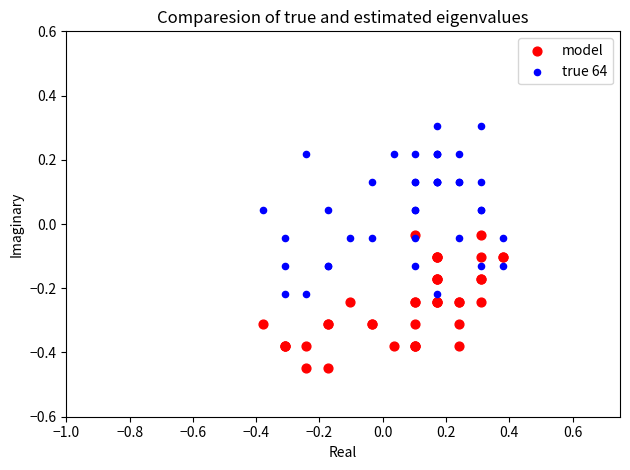

Which series reaches the maximum Y coordinate?

true 64